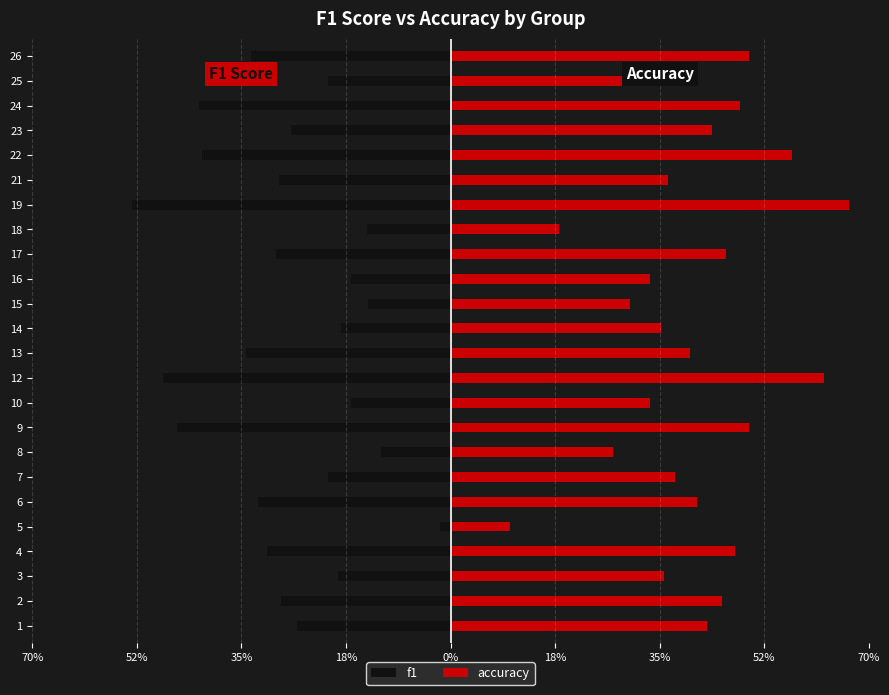

The accuracy series shows 0.8 at 17. True or false?

False